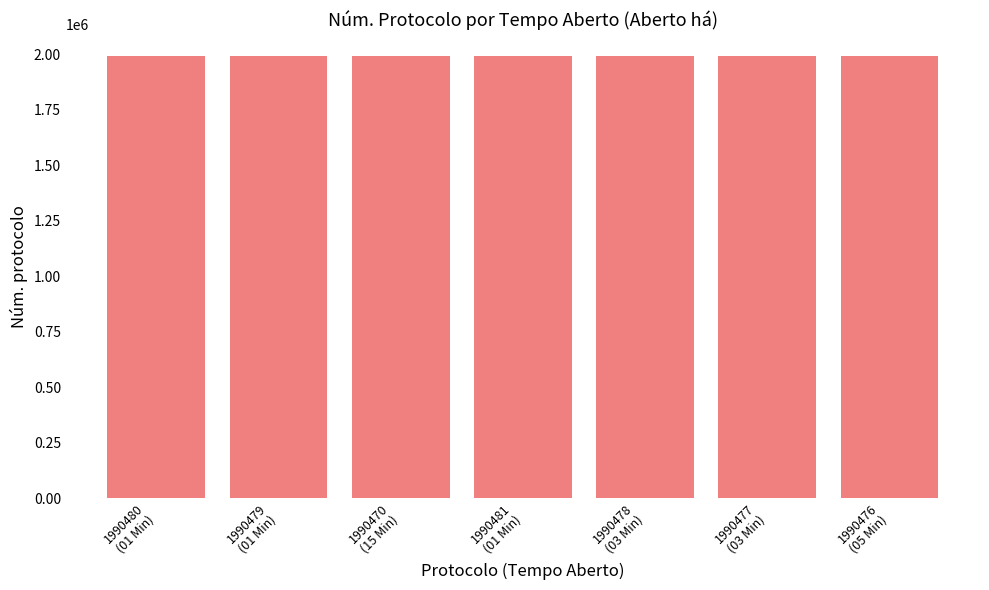

What is the greatest value displayed?

1990481